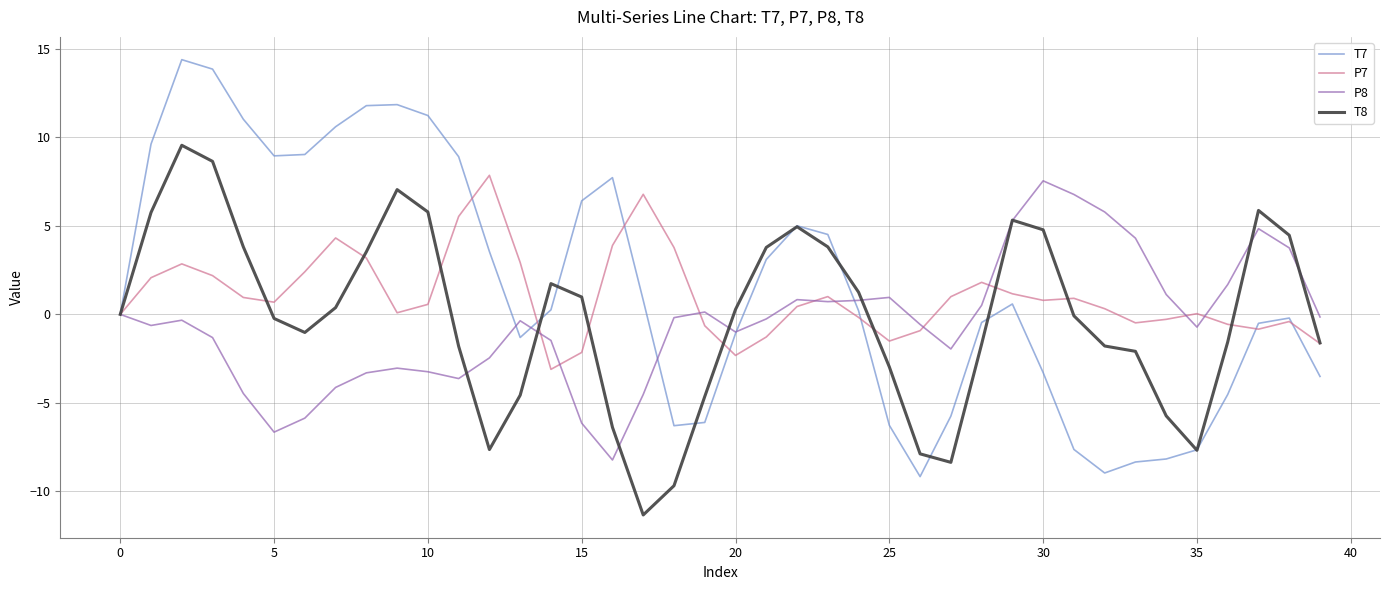

Which series has the widest spread of values?

T7